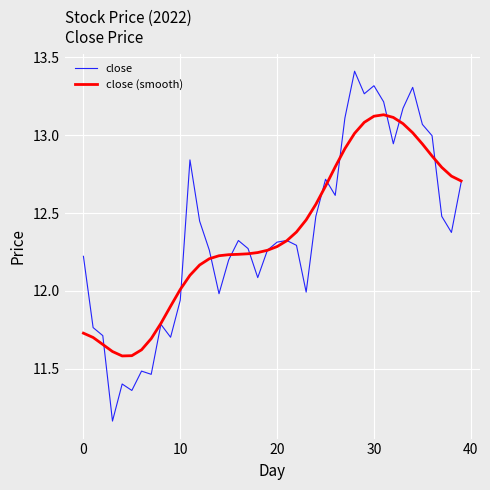

What is the highest value of the close series?

13.4